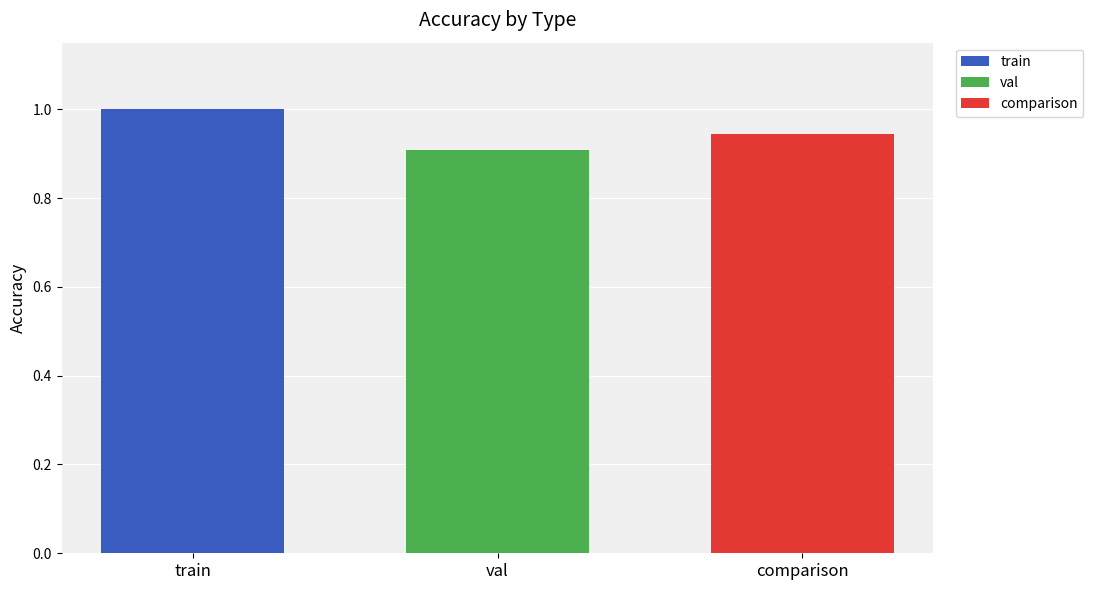

Is it true that train equals 0.5 at train?

False